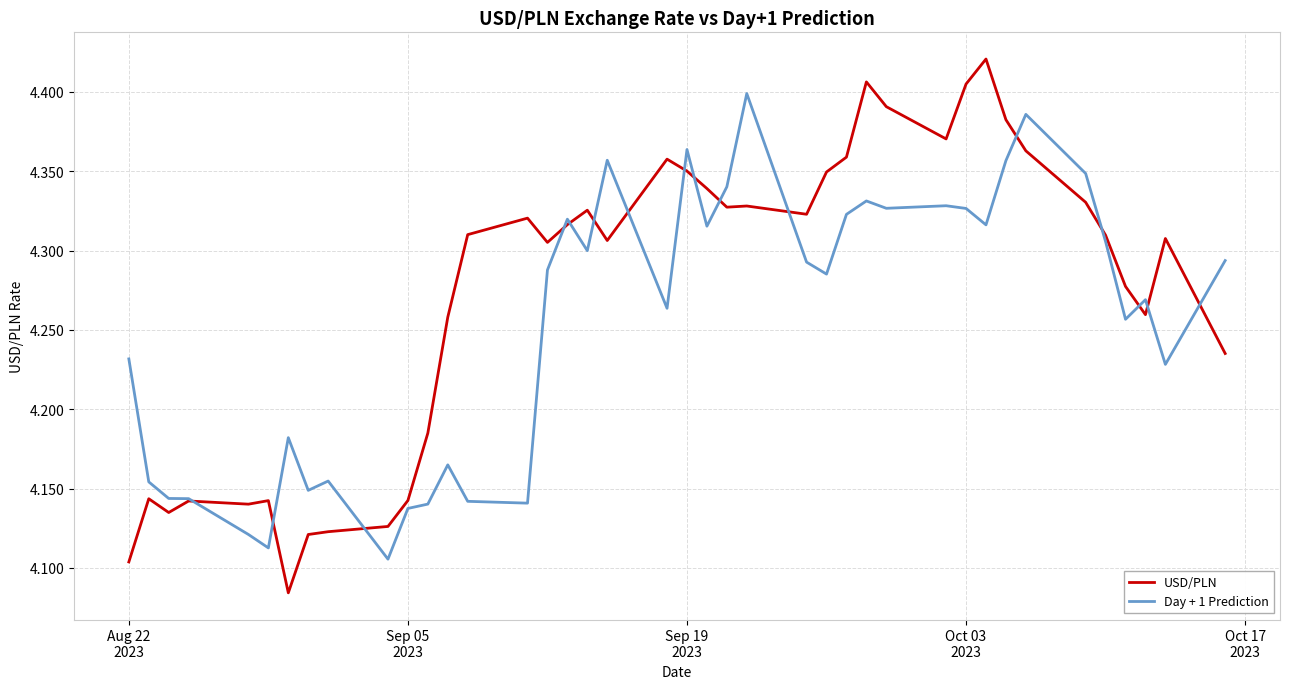

Does the chart have visible grid lines?

Yes